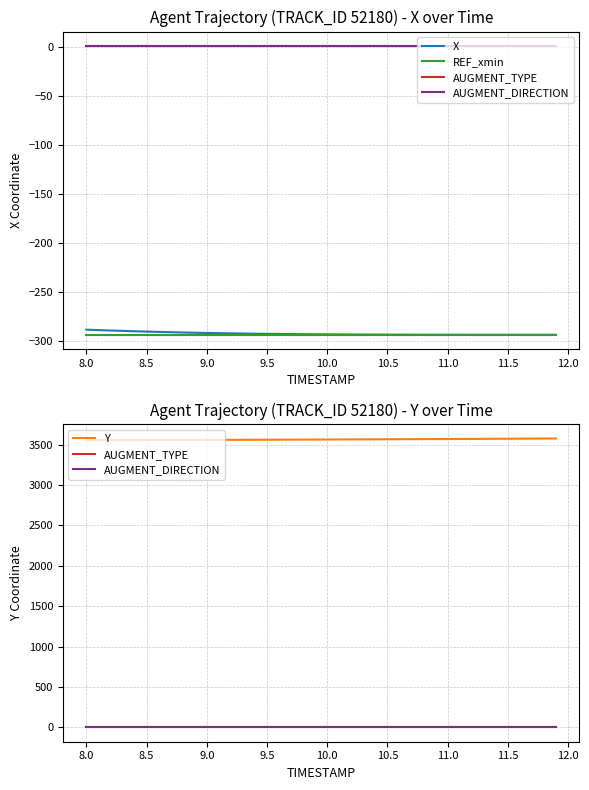

List the series in order of their peak value, highest first.

Y, AUGMENT_TYPE, AUGMENT_DIRECTION, X, REF_xmin